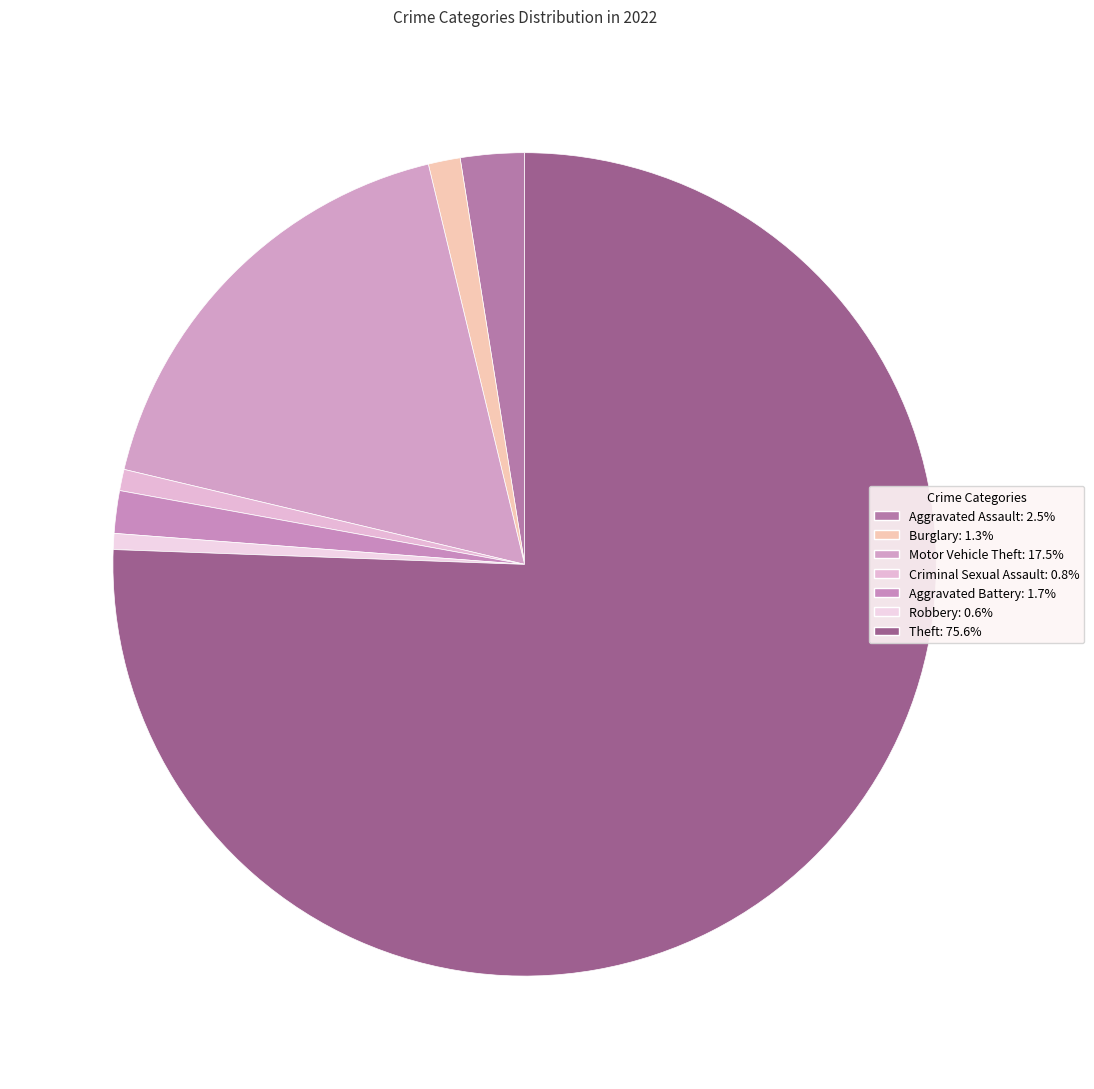

Count the number of slices in the pie.

7